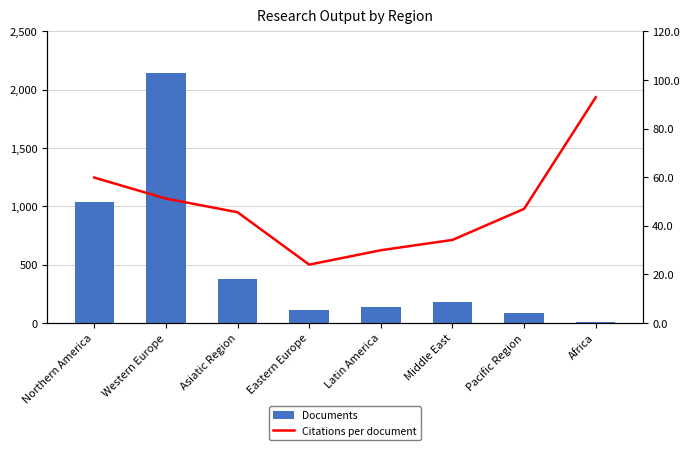

What position from the left is Pacific Region?

7